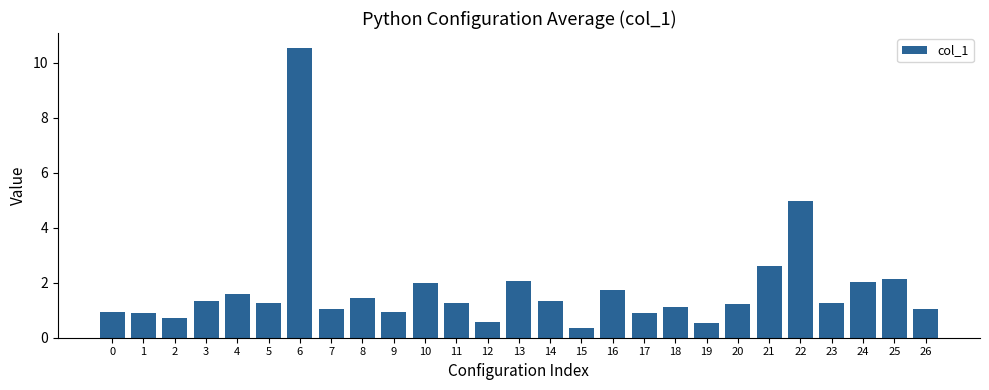

What is the greatest value displayed?

10.6